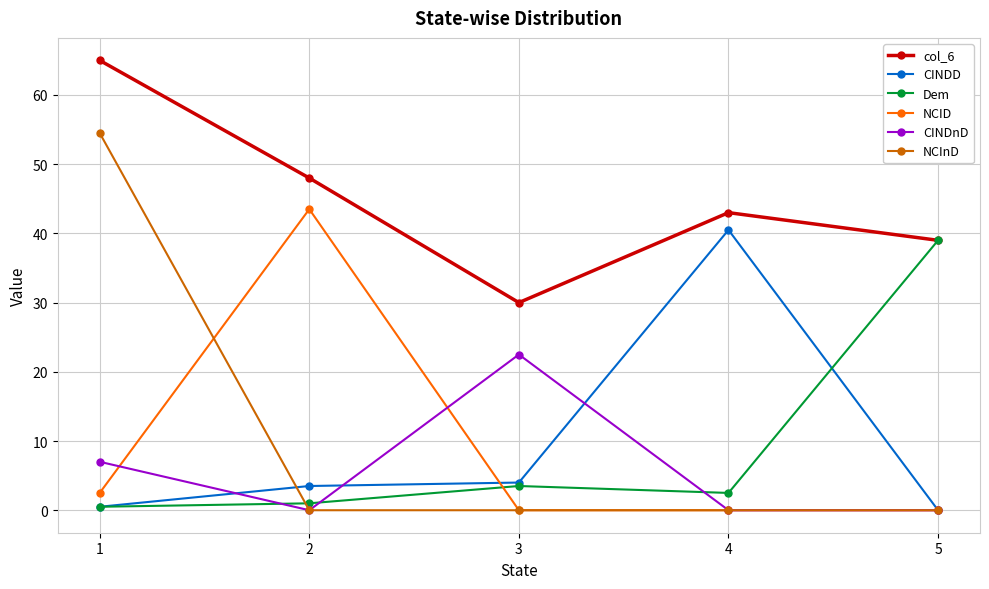

What is the total value across all series at 3?

60.0